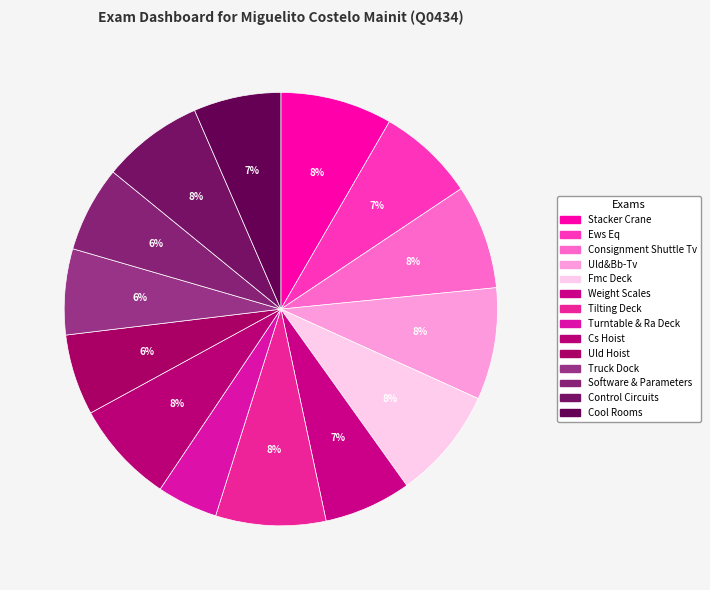

What percentage is the Uld&Bb-Tv slice, to the nearest percent?

8%